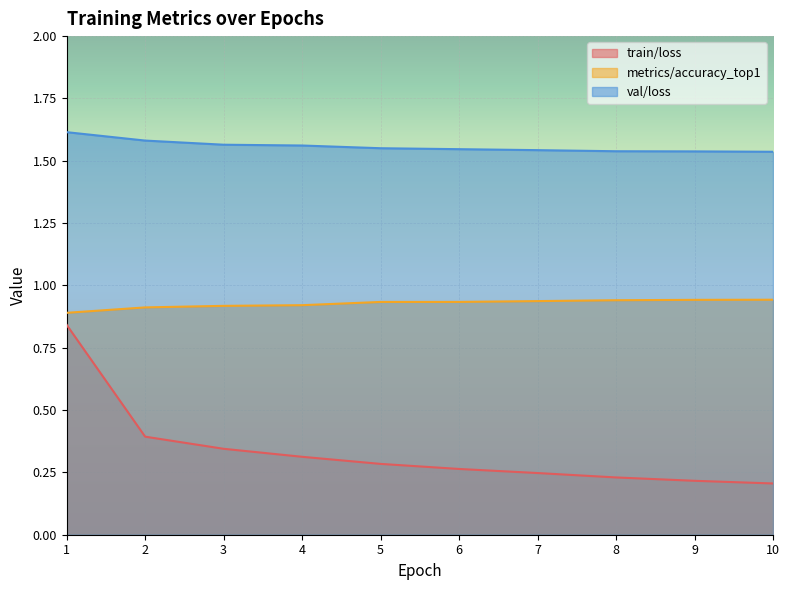

How many distinct data groups are displayed?

3